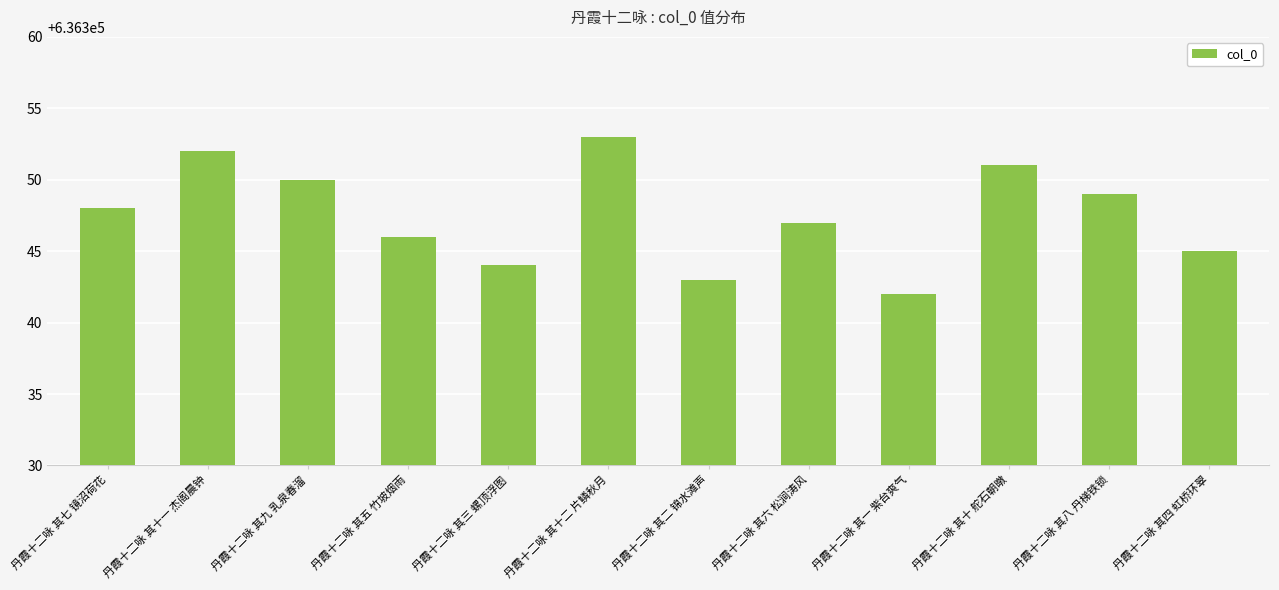

Which label corresponds to the smallest value in the chart?

丹霞十二咏 其一 紫台爽气